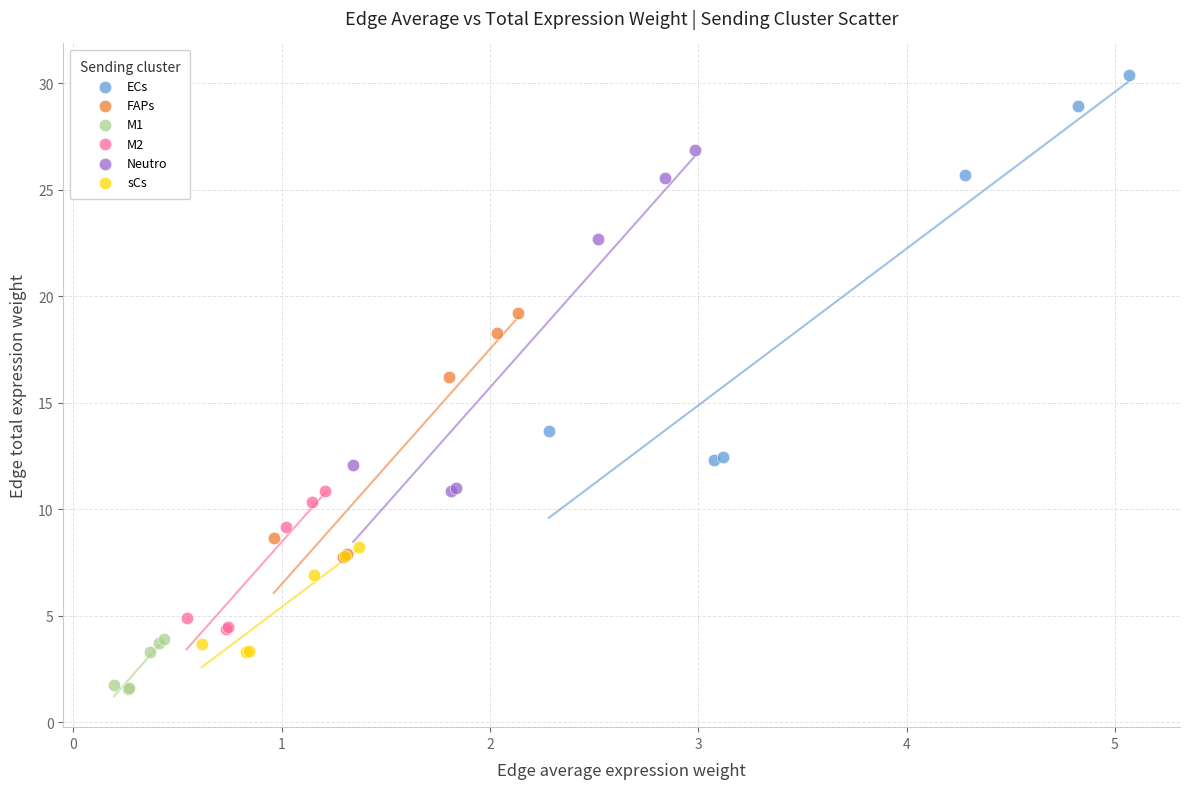

Which series contains the lowest Y value?

M1